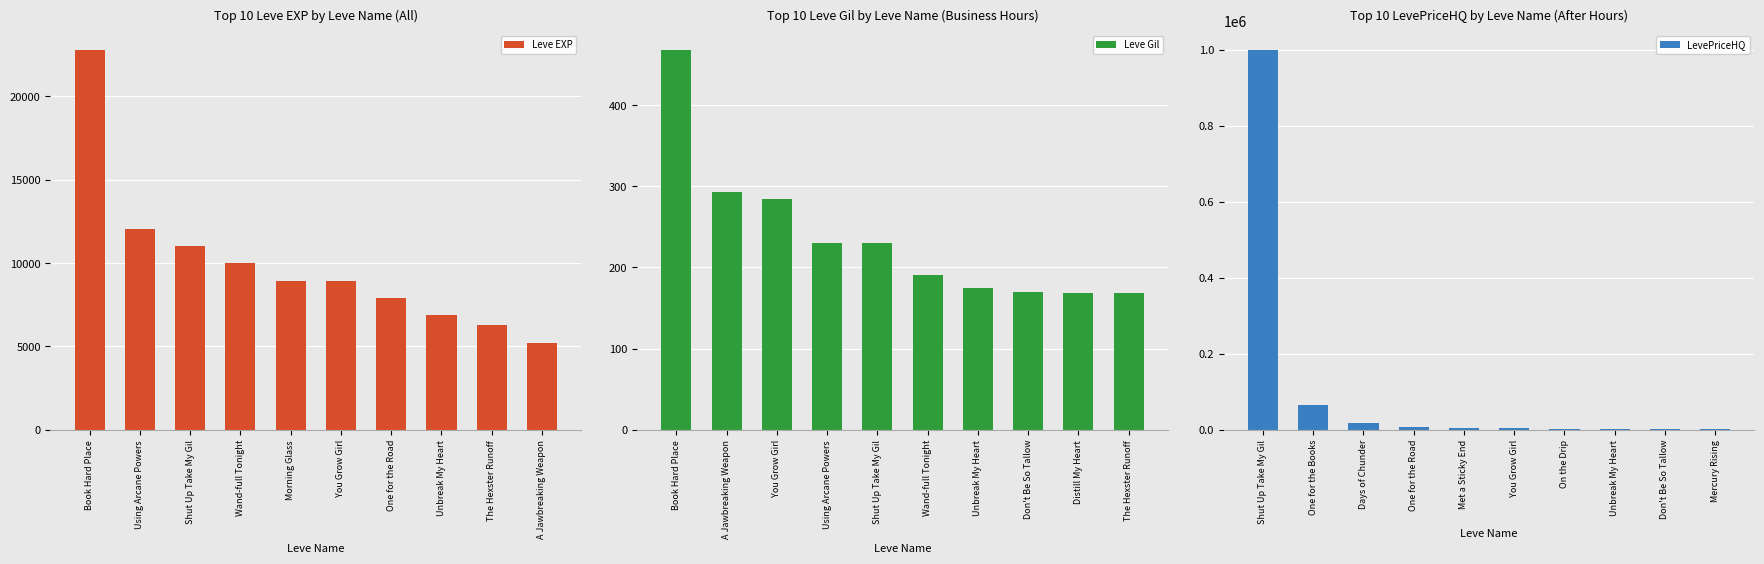

What is the greatest value displayed?

1000000.0